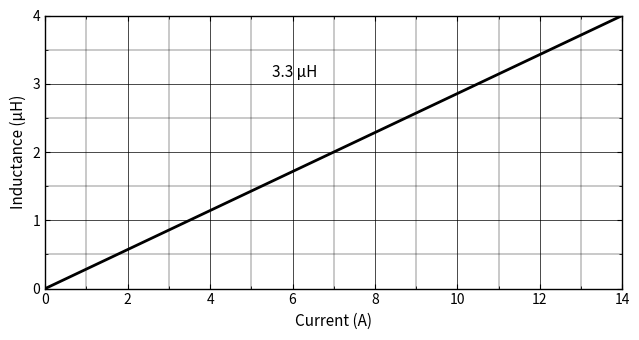

What is the maximum value shown in the chart?

4.0